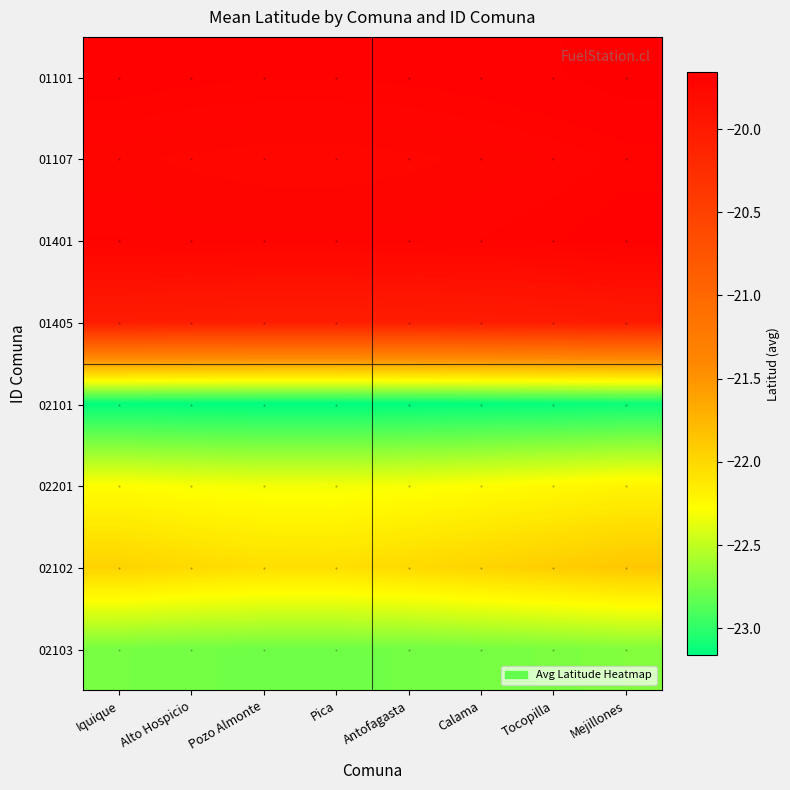

Which series has the largest total across all categories?

01101